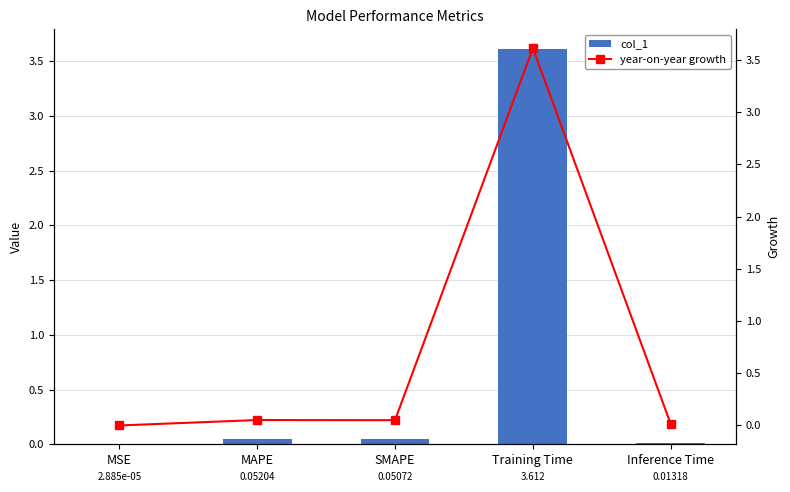

What is the total value across all series at Training Time?

7.2